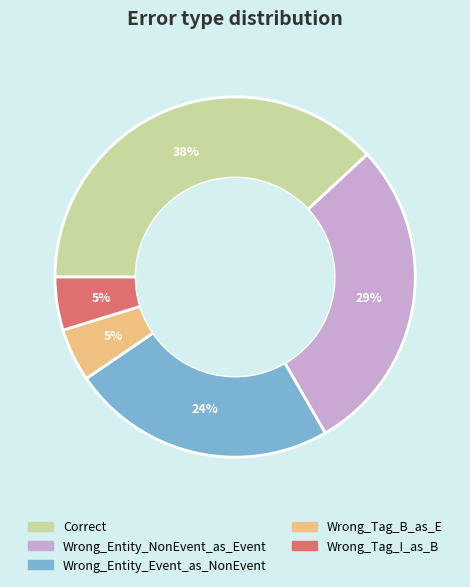

Which slice is the largest?

Correct